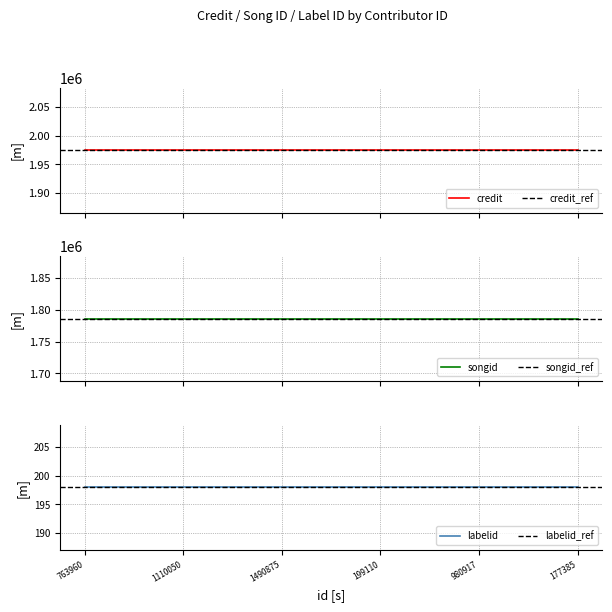

What is the sum of all songid values?

10716450